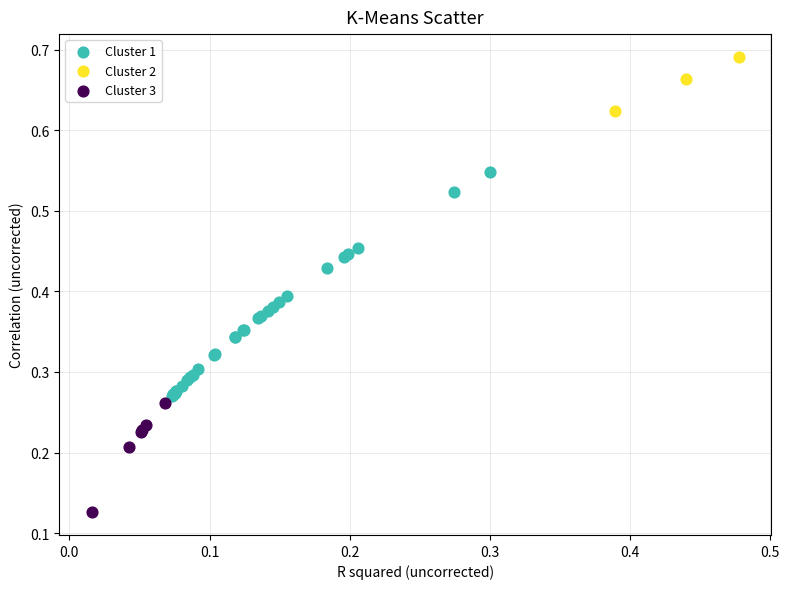

Which series has the widest spread of Y values?

Cluster 1